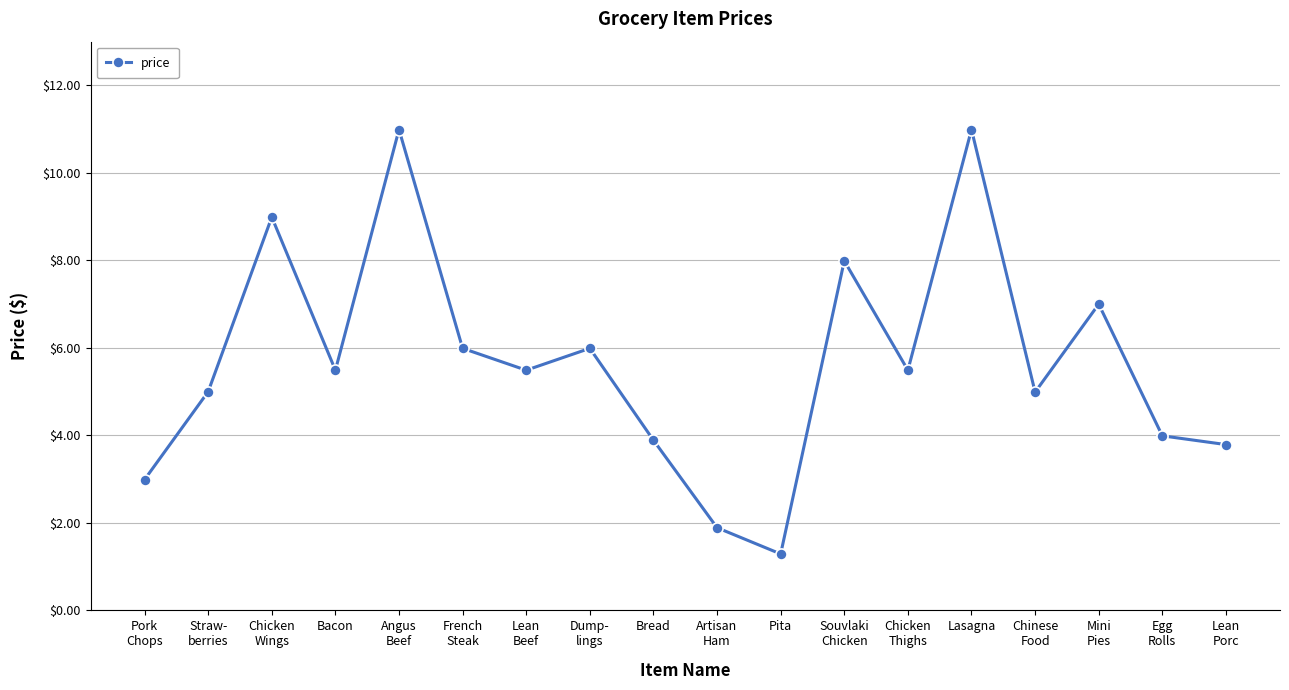

What is the value of the 12th point from the left?

8.0